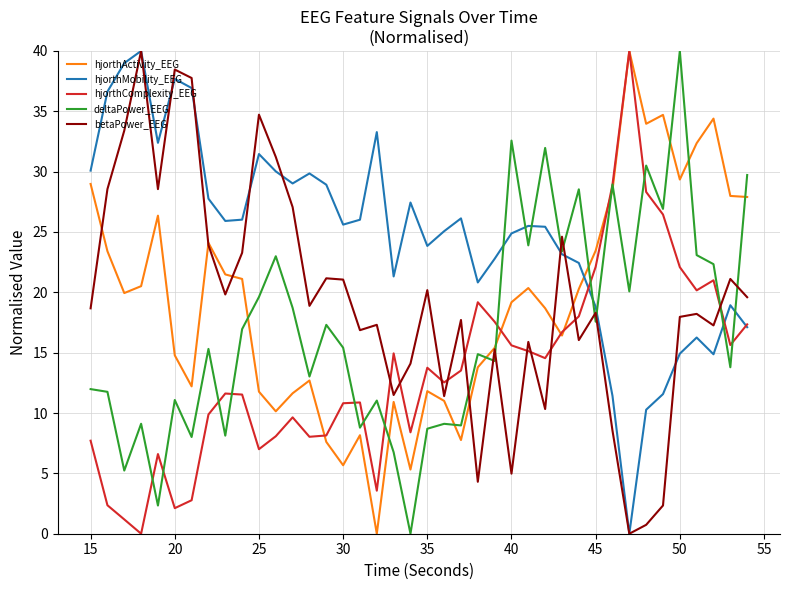

What are all the series names shown in the legend?

hjorthActivity_EEG, hjorthMobility_EEG, hjorthComplexity_EEG, deltaPower_EEG, betaPower_EEG